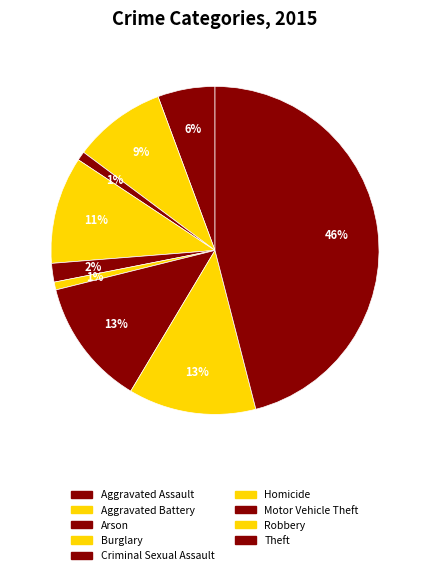

To the nearest percent, what is the difference between the largest and smallest slice percentages?

45%